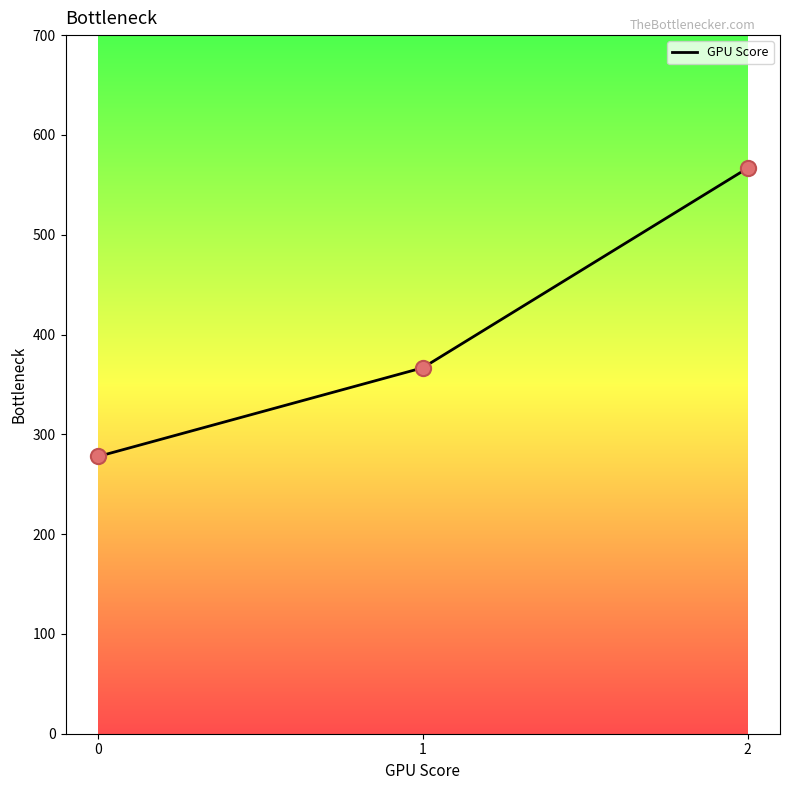

What is the change in value from 0 to 1?

+88.9